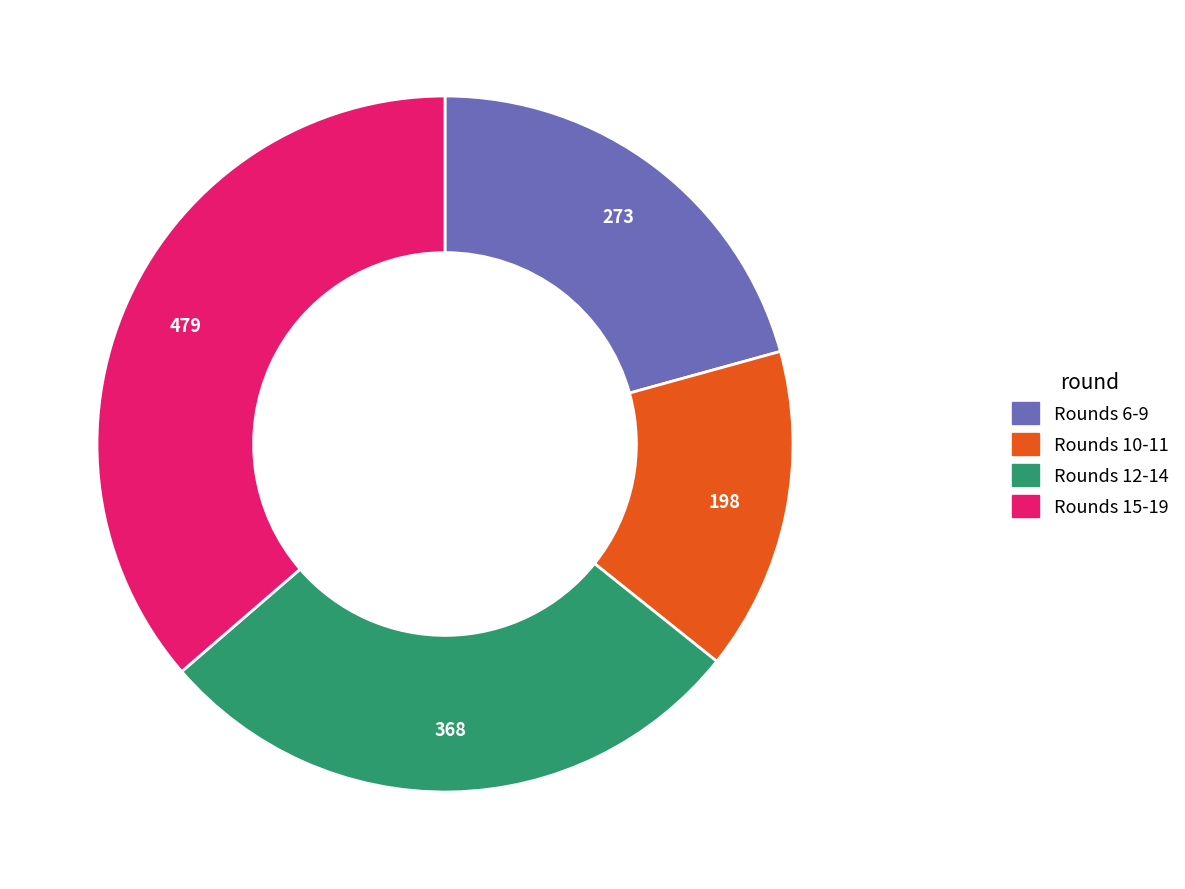

Is there a majority slice in this chart?

No